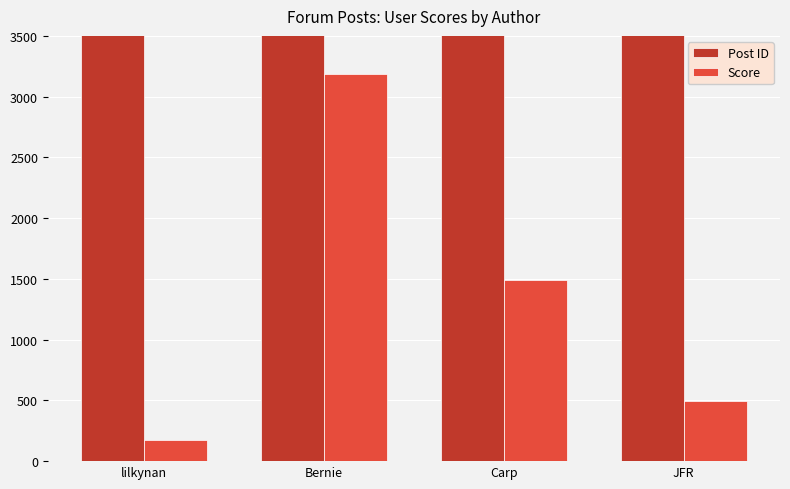

Does the chart contain any negative values?

No